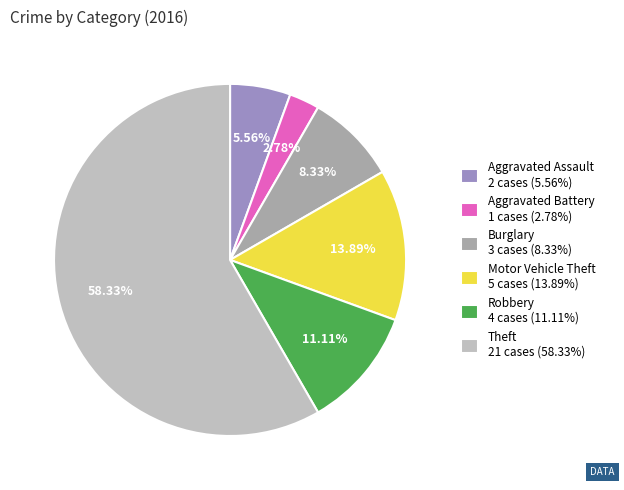

What is the smallest slice in the pie chart?

Aggravated Battery